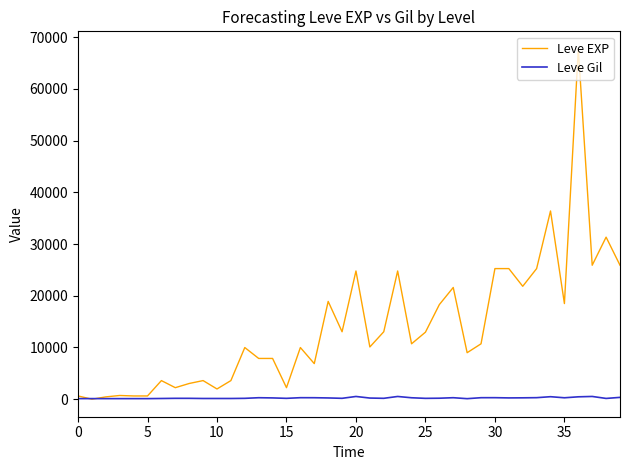

Rank the series by their maximum value, from highest to lowest.

Leve EXP, Leve Gil